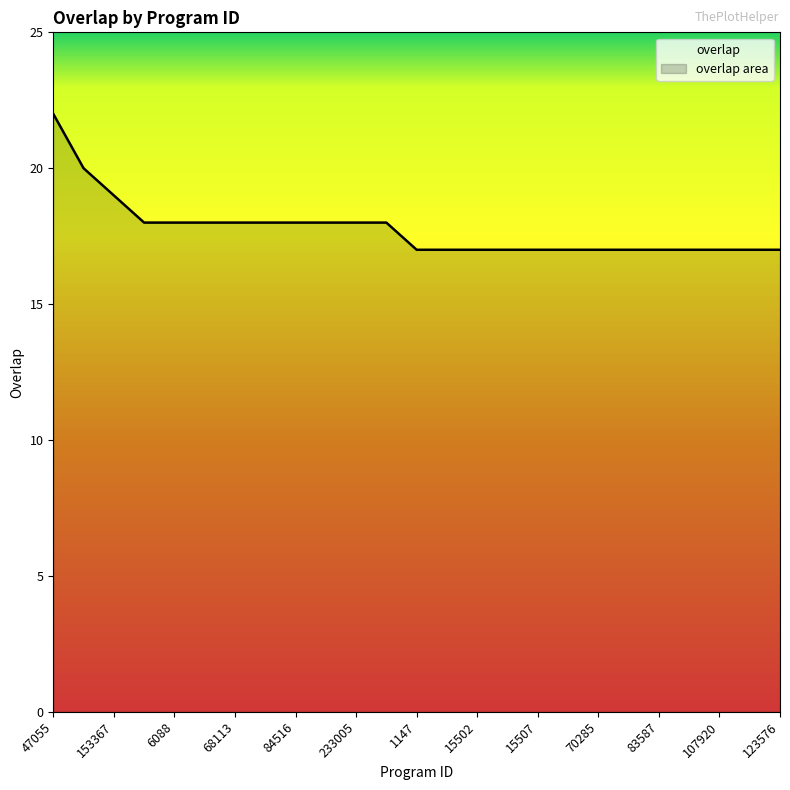

Between 36363 and 68113, which is larger?

36363